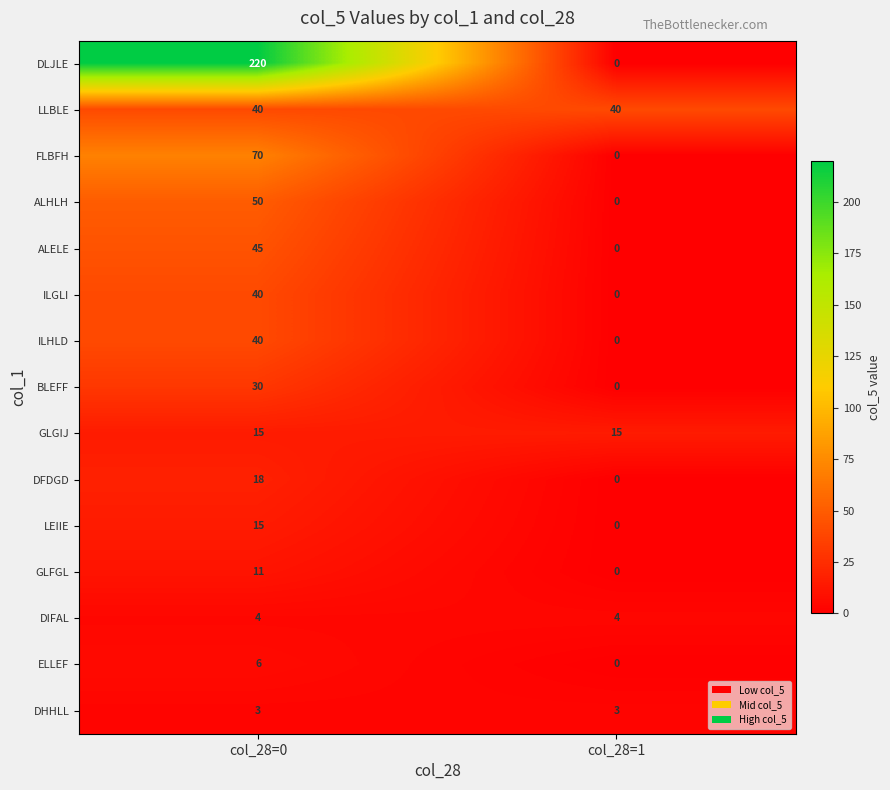

Which series has the largest total across all categories?

DLJLE